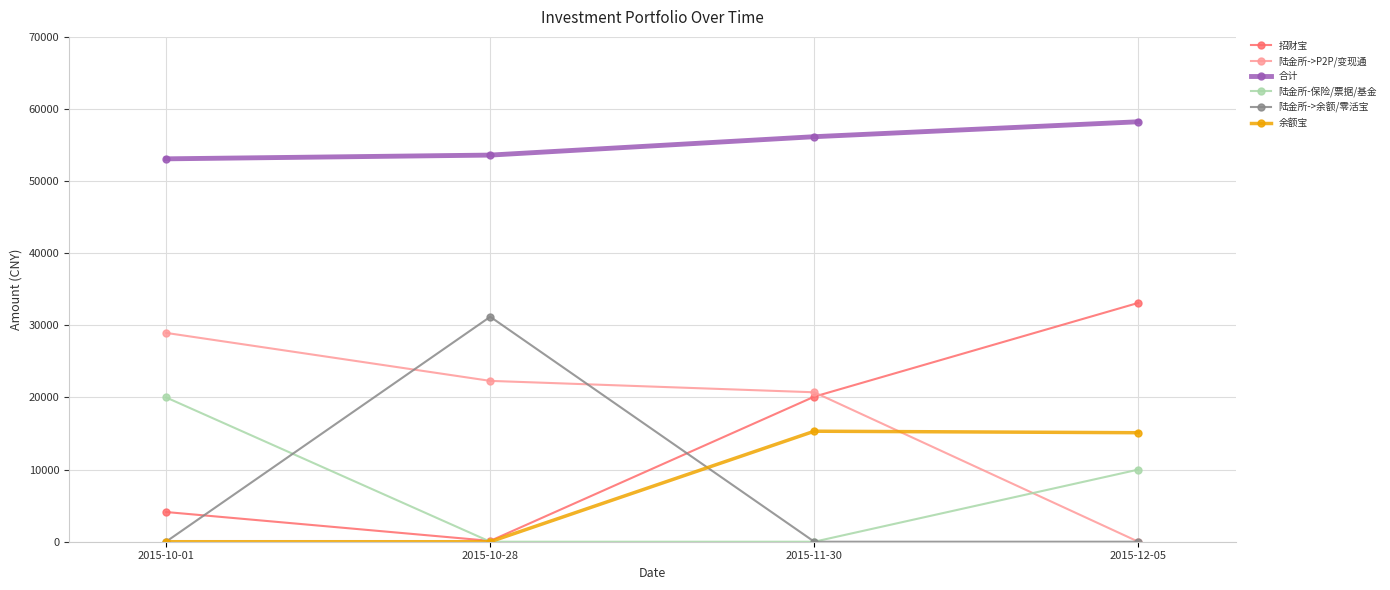

What is the maximum value shown in the chart?

58231.7